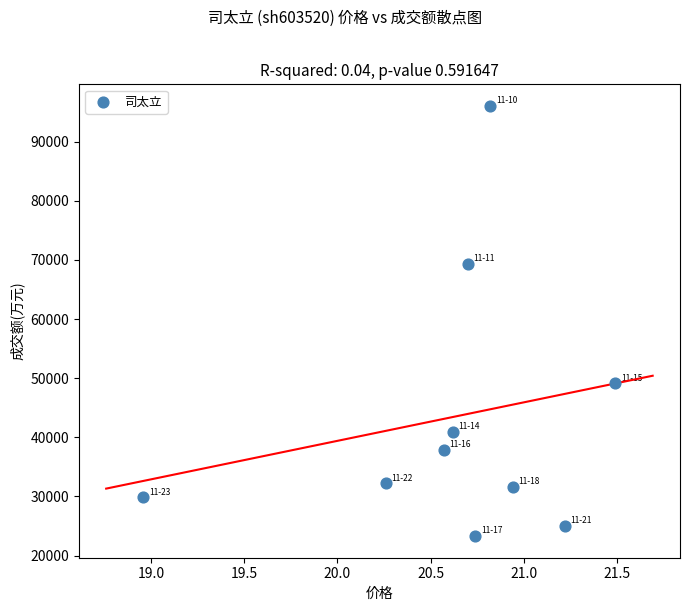

What Y value in the scatter plot is closest to 59669?

69370